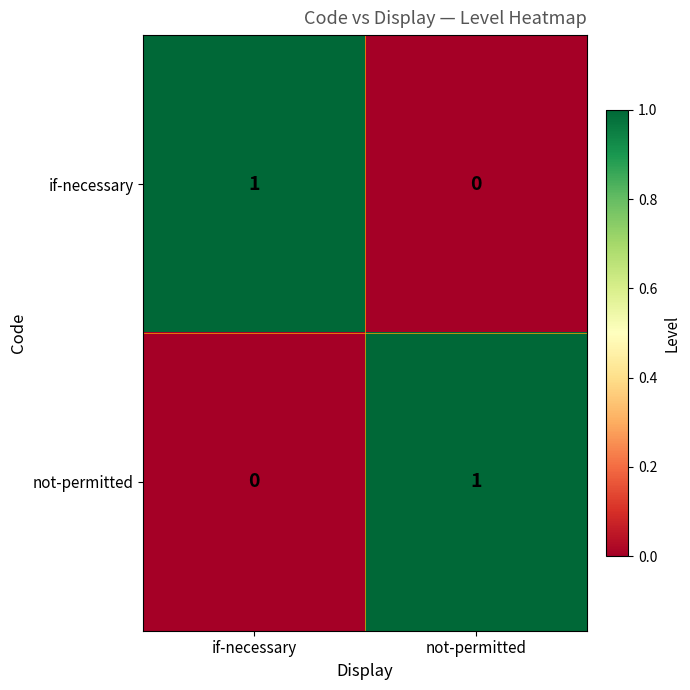

At which label is not-permitted closest to 0?

if-necessary